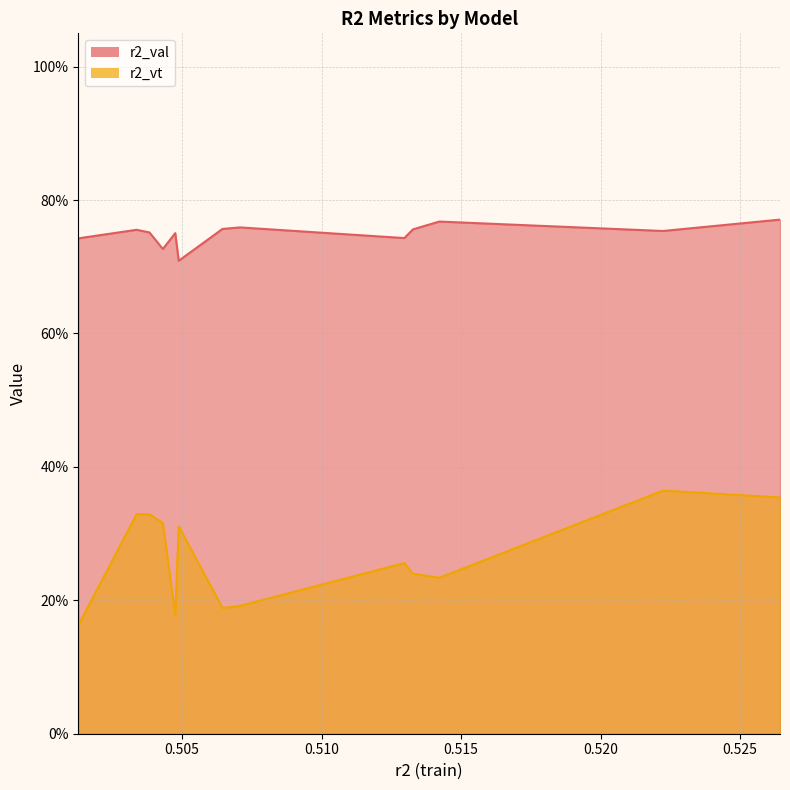

Rank the series by their average value, from highest to lowest.

r2_val, r2_vt